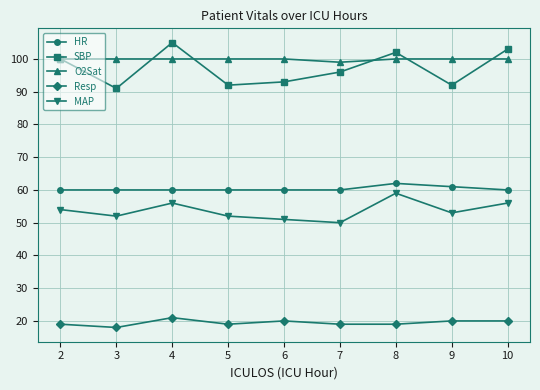

True or false: MAP has more than 2 interior local peaks.

False